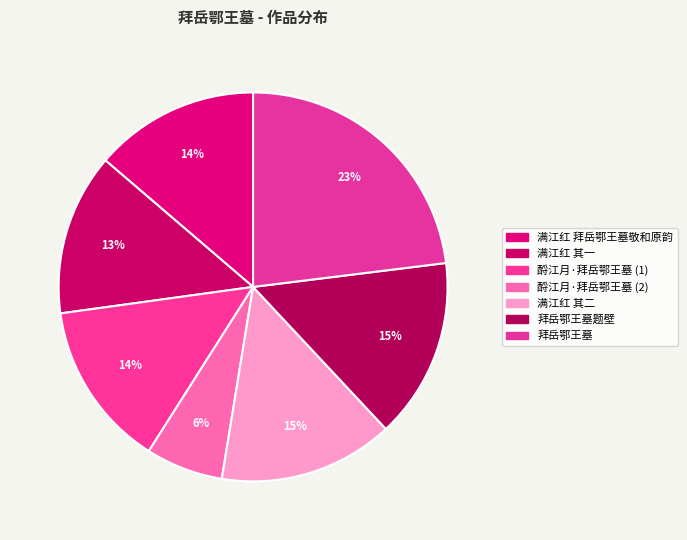

How many slices are in this pie chart?

7